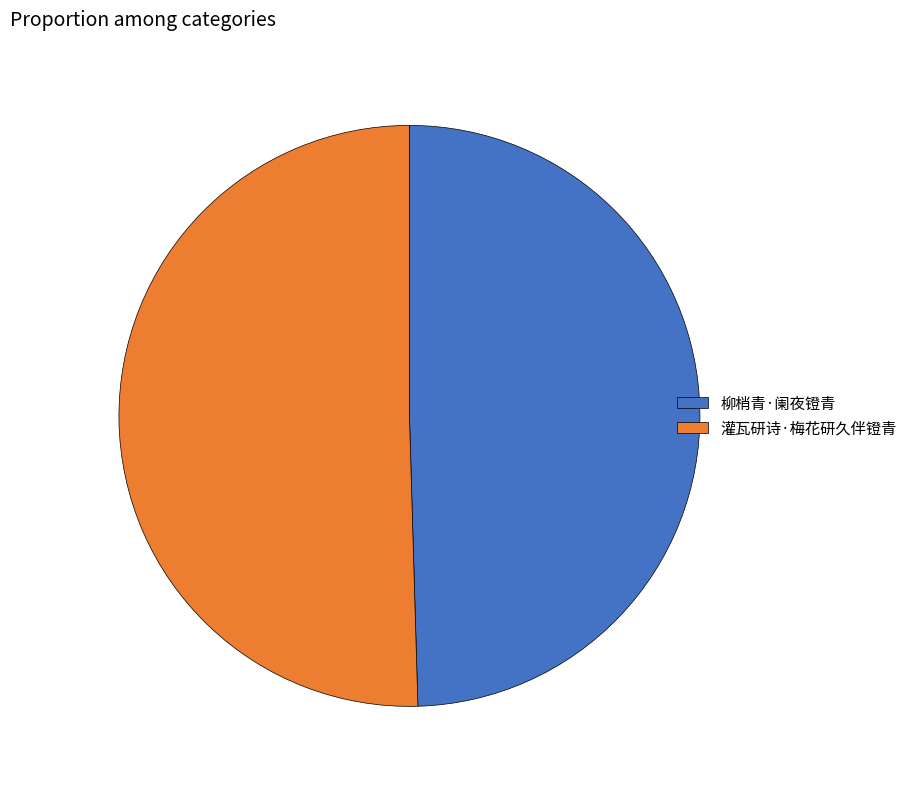

The 灌瓦研诗·梅花研久伴镫青 slice represents 60% of the pie. True or false?

False